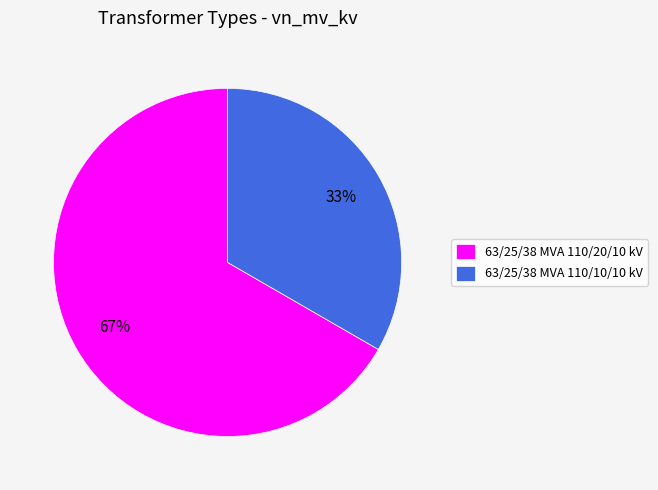

To the nearest percent, what is the average slice percentage?

50%